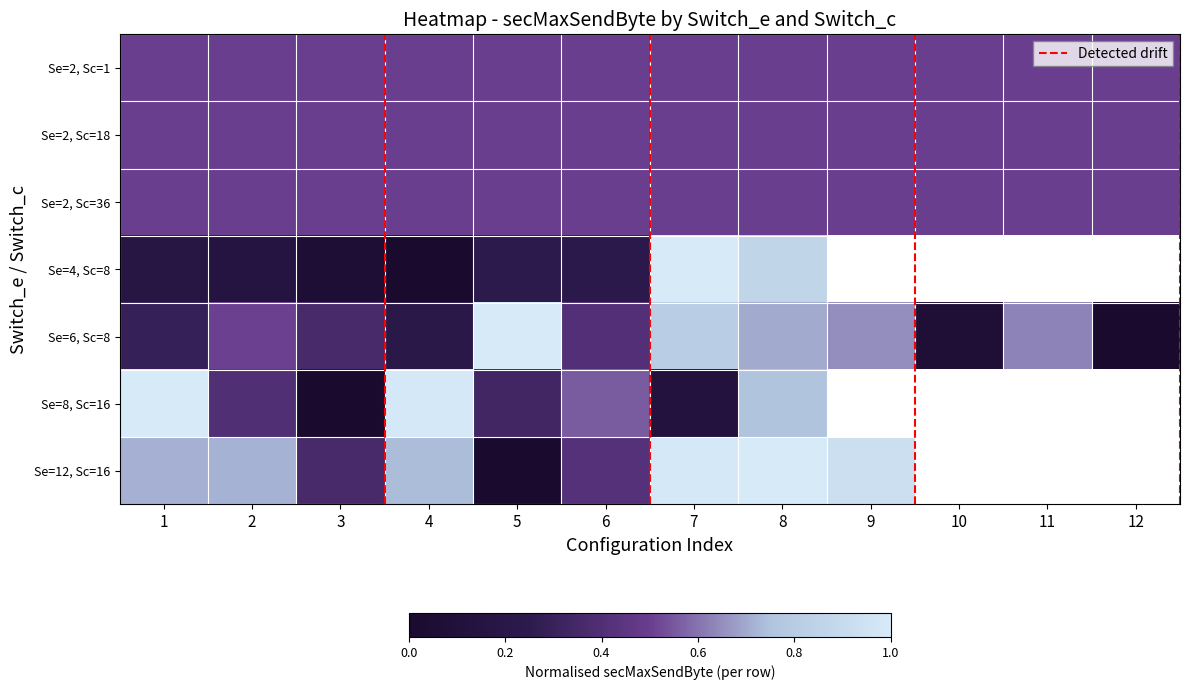

The value of Se=2, Sc=18 at 2 is 0.8. True or false?

False